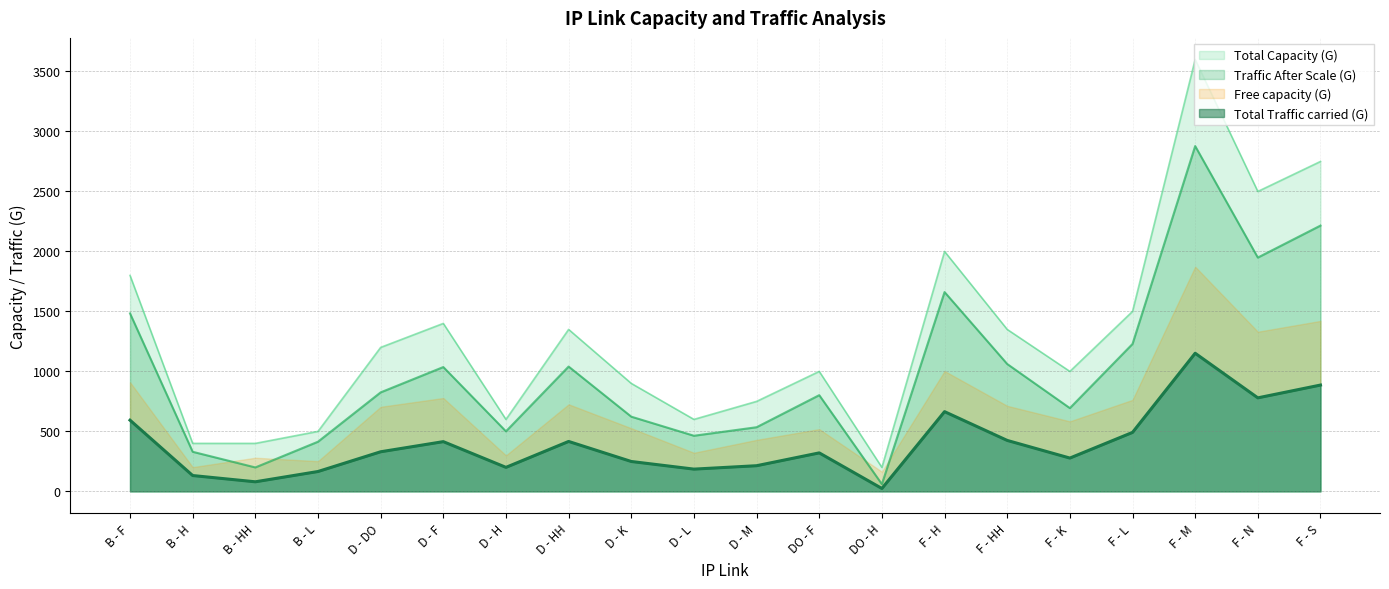

Is the value of Traffic After Scale (G) at B - L greater than the value of Total Capacity (G) at B - F?

No